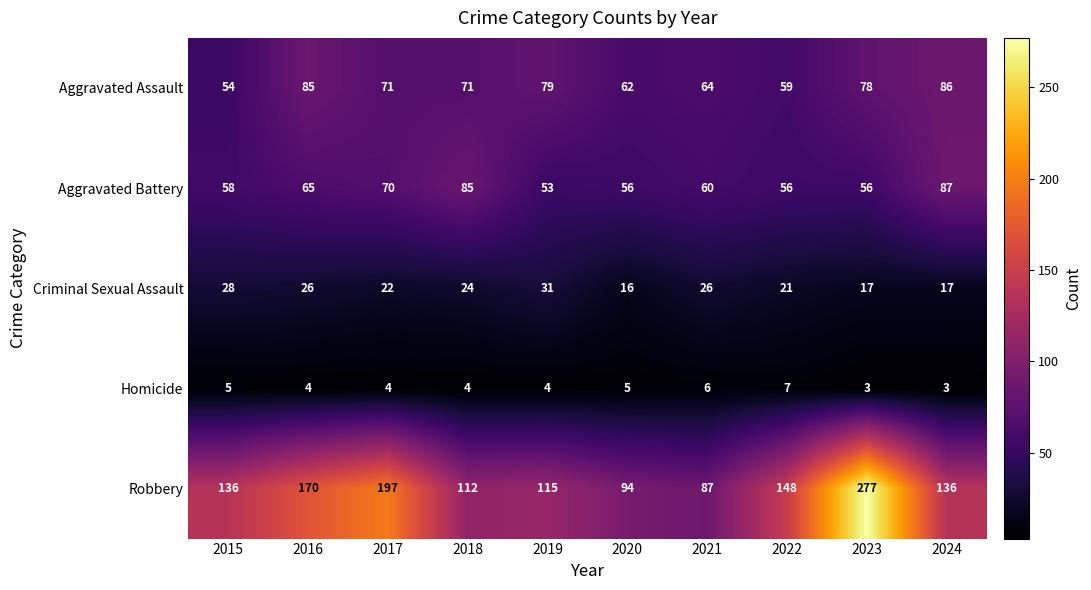

The value of Aggravated Battery at 2020 is 90. True or false?

False